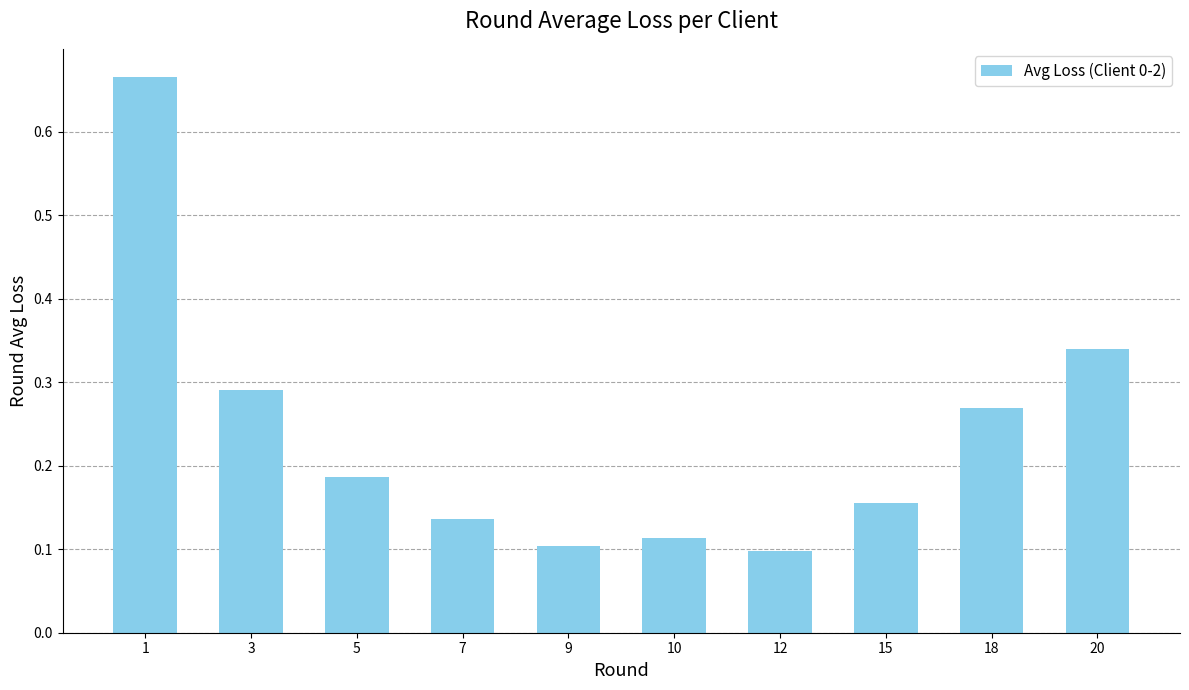

Is it true that the value at 3 is 0.2?

False